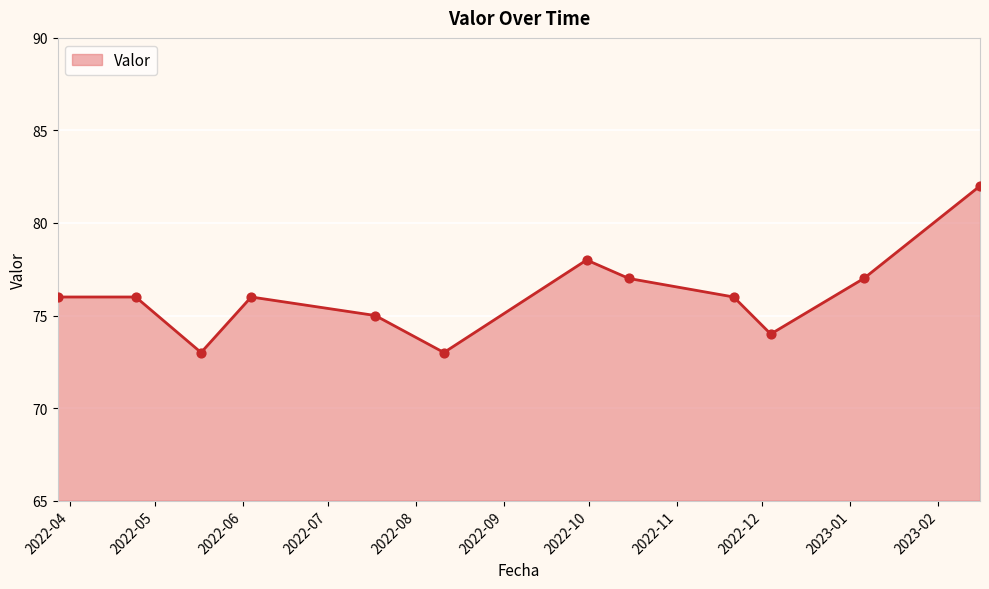

What is the minimum value shown in the chart?

73